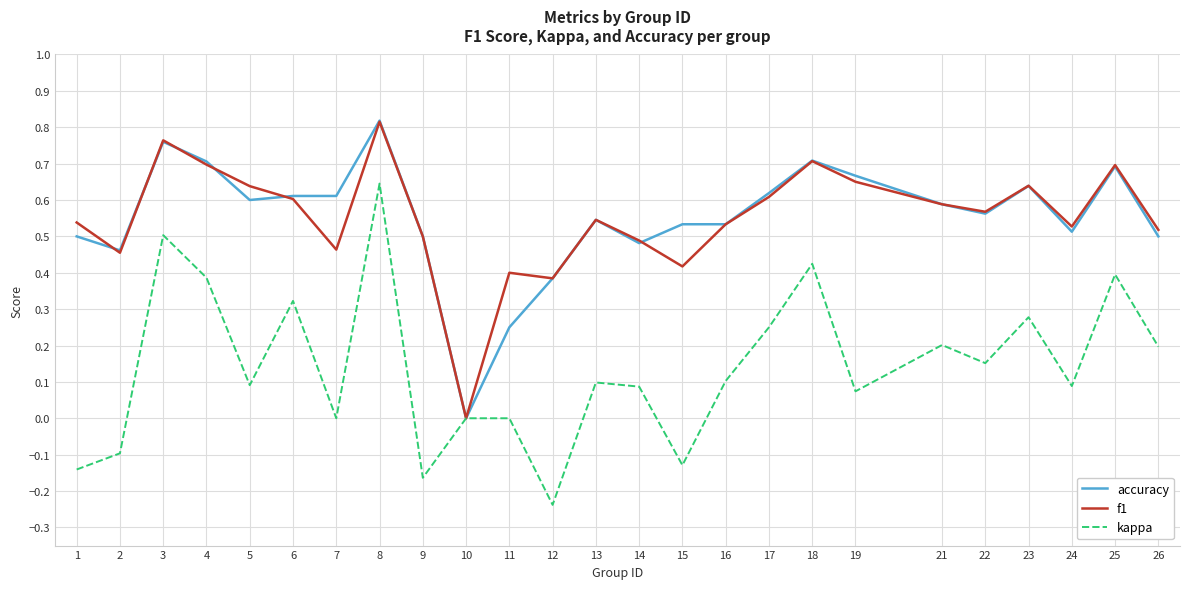

Between 6 and 26, which series saw the biggest shift?

kappa